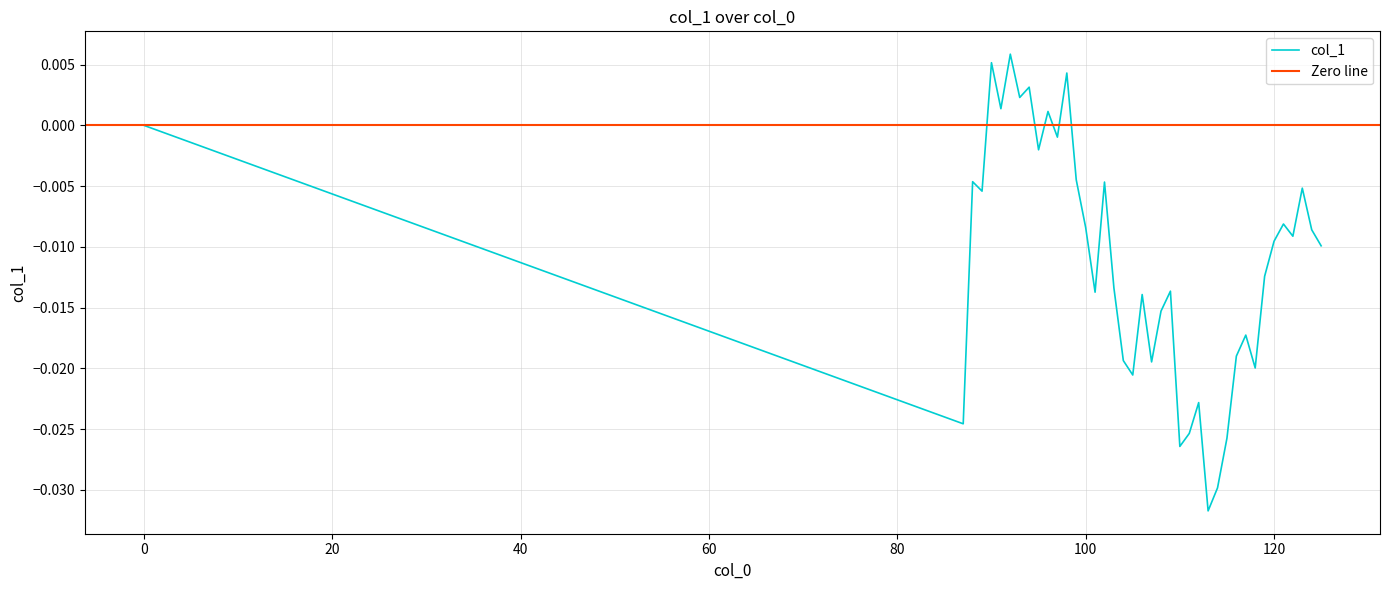

Which category has the highest value across all series?

92